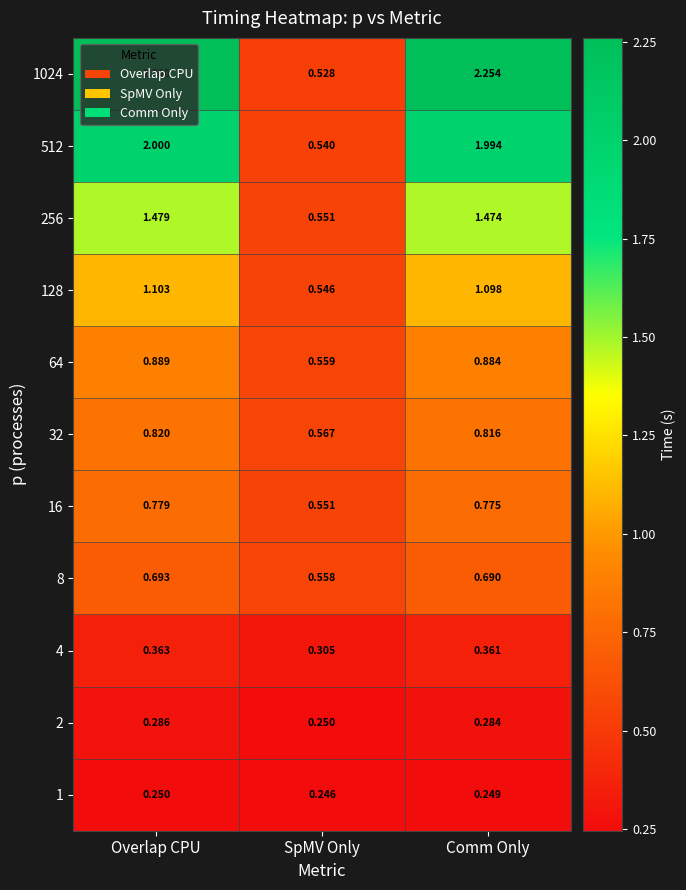

Where is 2 nearest to the value 0?

SpMV Only